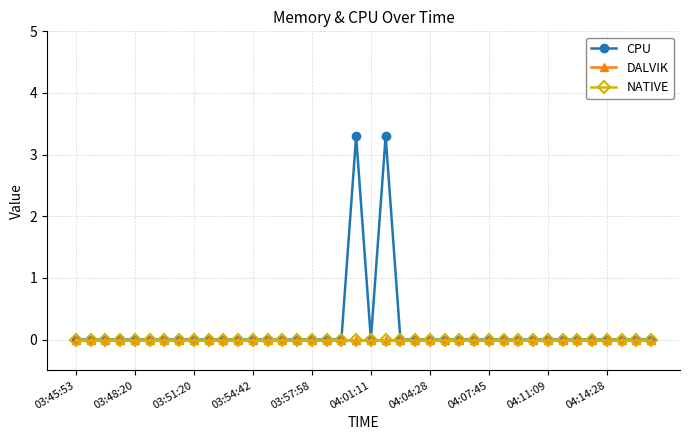

Which category has the lowest value across all series?

03:45:53